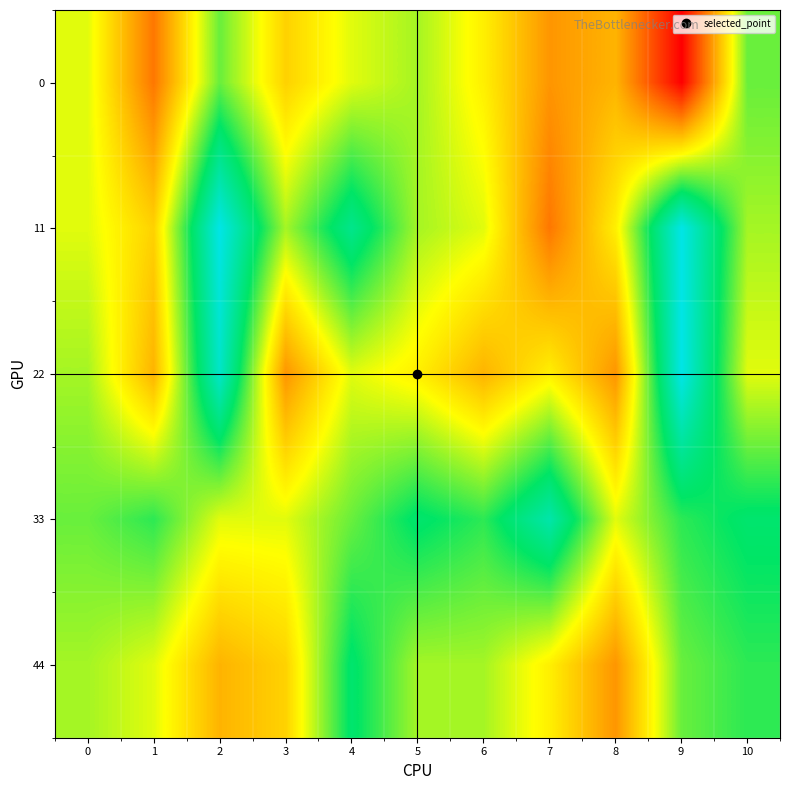

Which category has the highest value across all series?

2